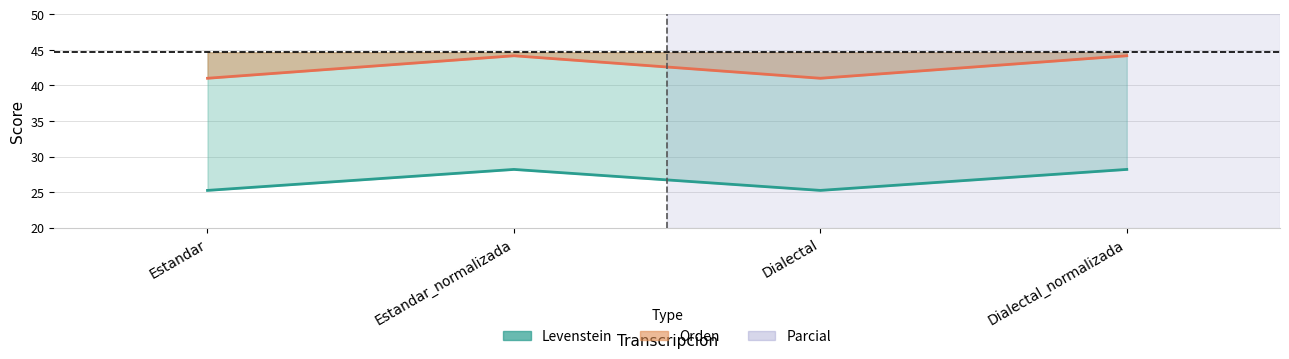

What is the difference between the highest and lowest values at Dialectal?

15.8